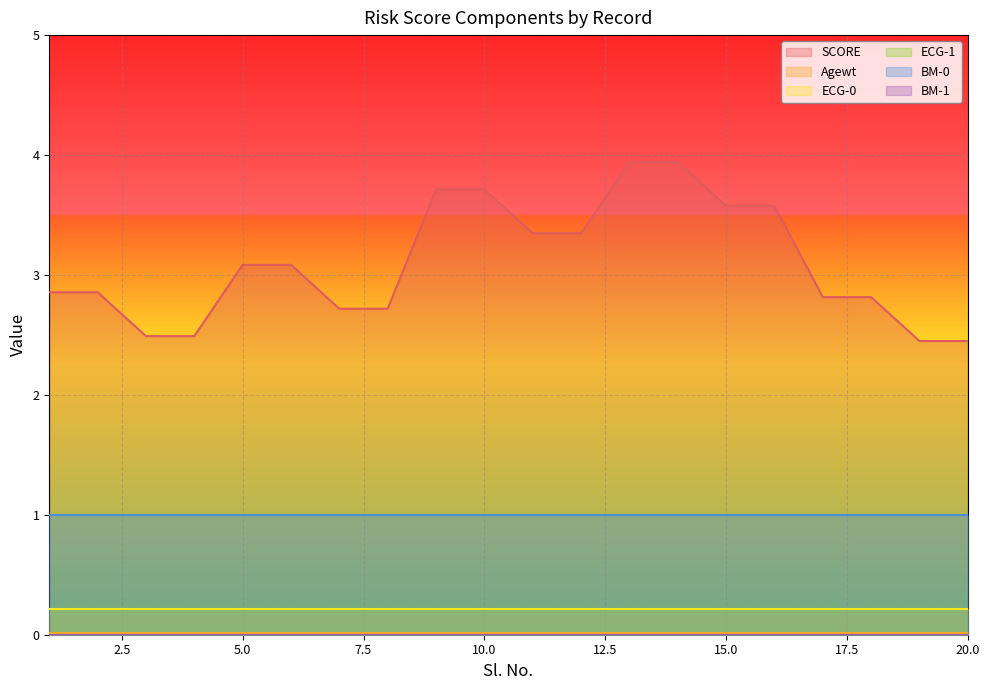

Is it true that SCORE equals 3.1 at 5?

True